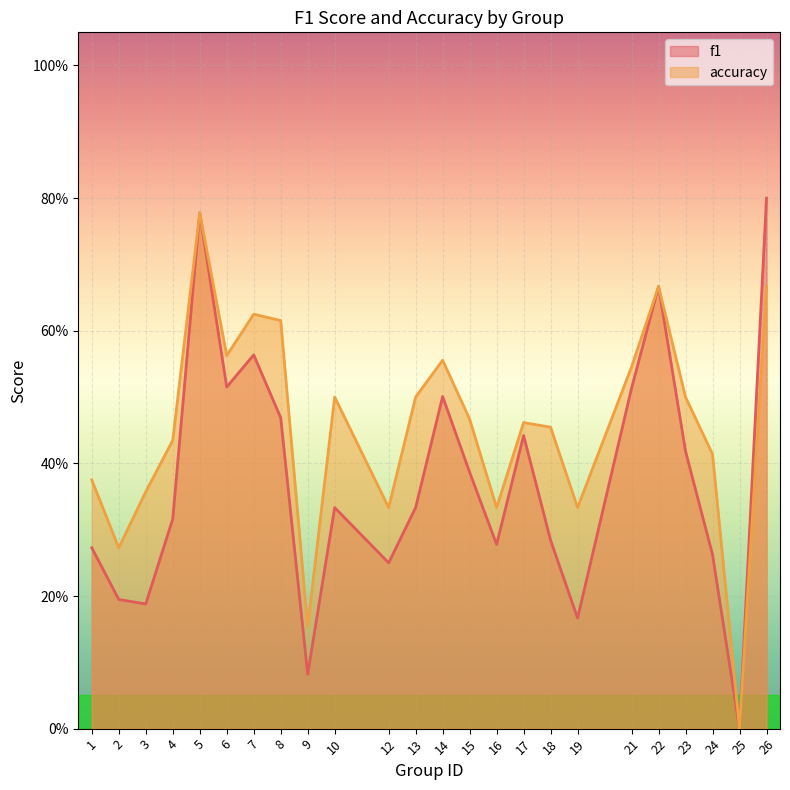

Which has a higher value, 24 or 8?

8